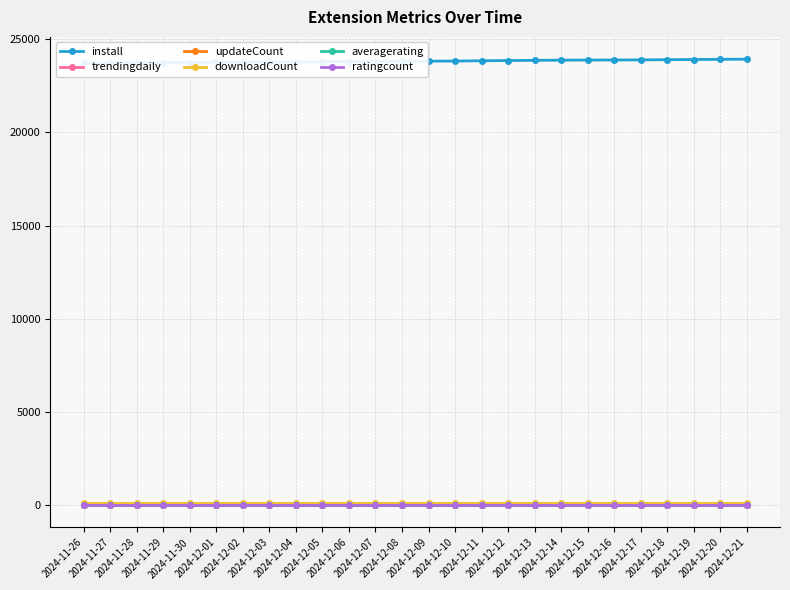

Rank the series by their maximum value, from lowest to highest.

trendingdaily, ratingcount, averagerating, updateCount, downloadCount, install